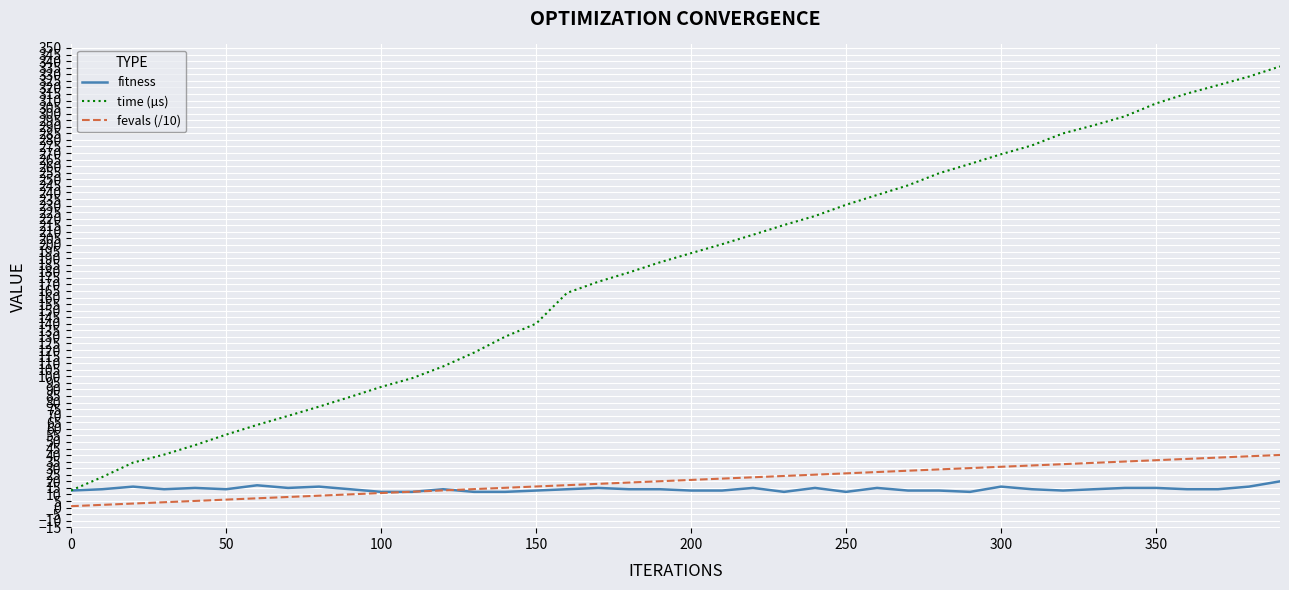

What is the greatest value displayed?

335.9